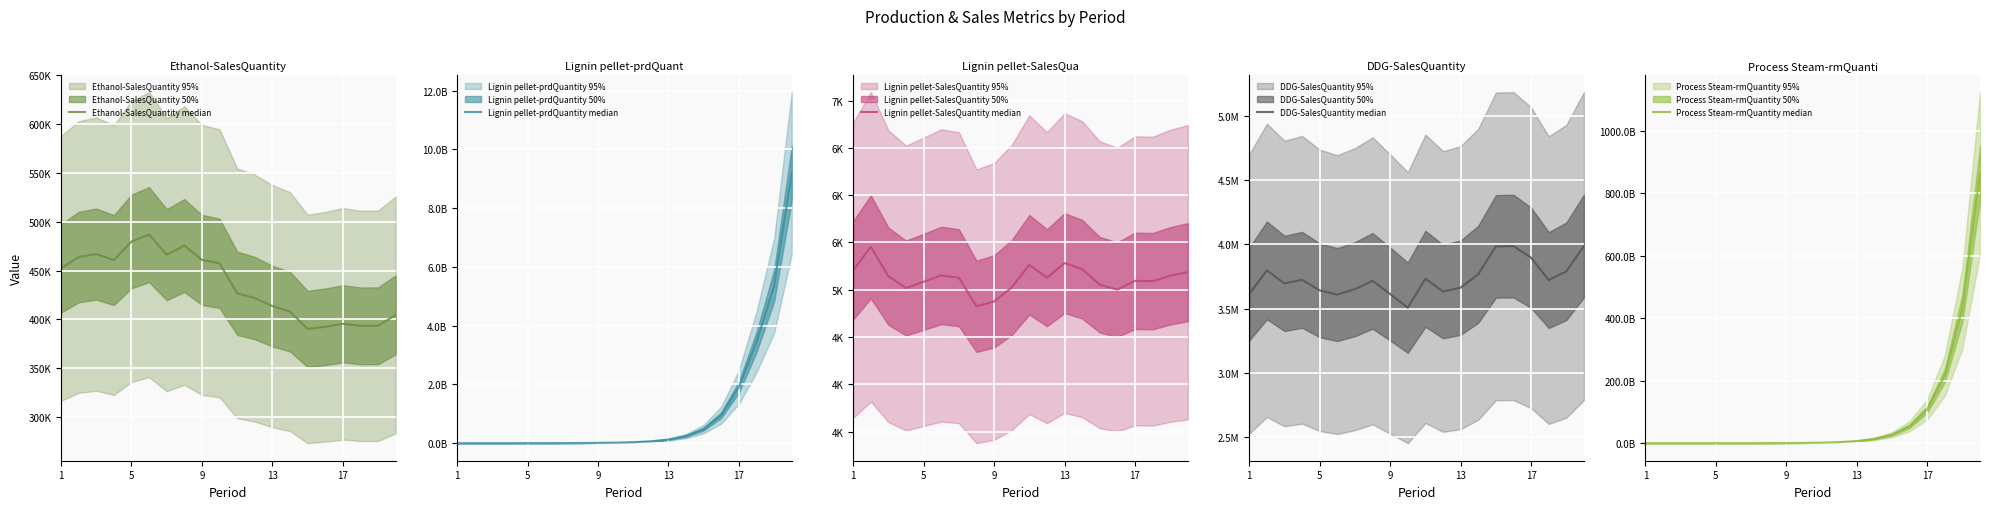

What is the highest value of the Process Steam-rmQuantity median series?

863718586514.3